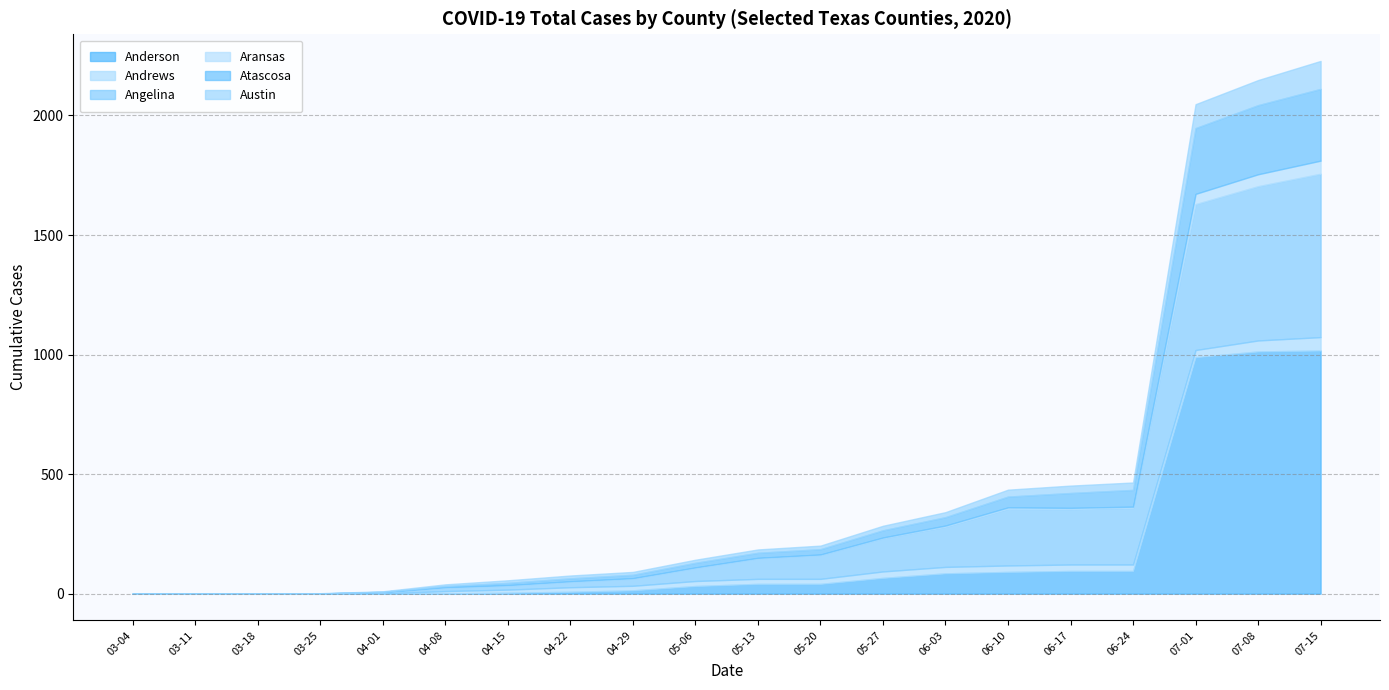

At which label is Austin closest to 58?

06-17